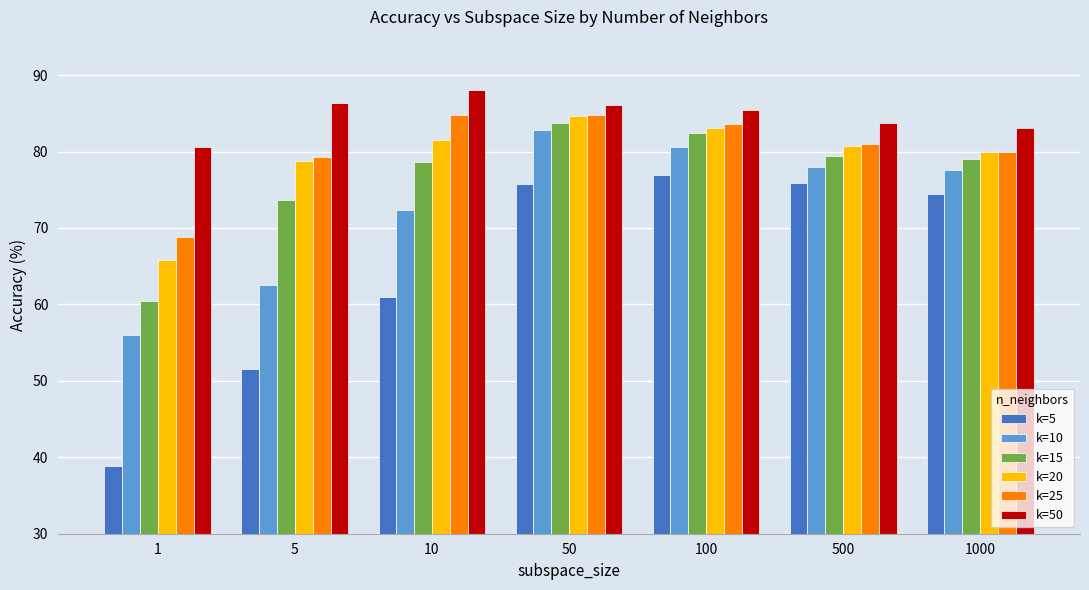

The k=15 series shows 49.7 at 50. True or false?

False